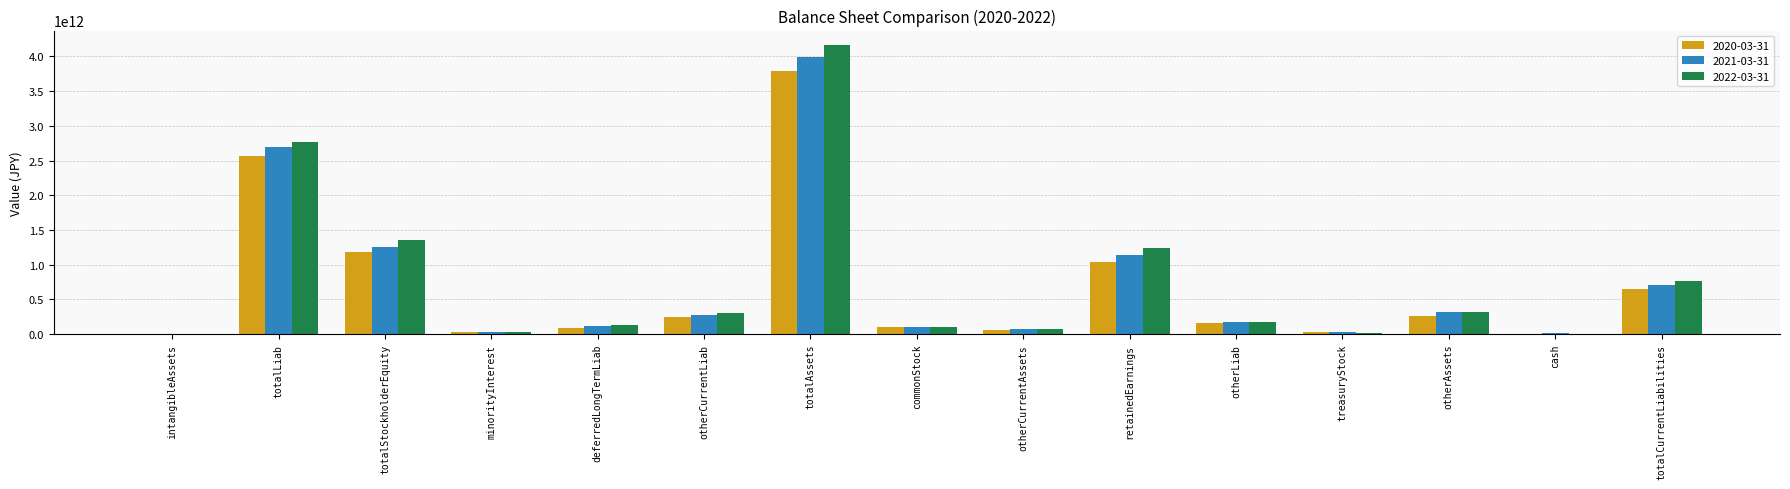

How many data points in 2021-03-31 are above 177071900000?

7